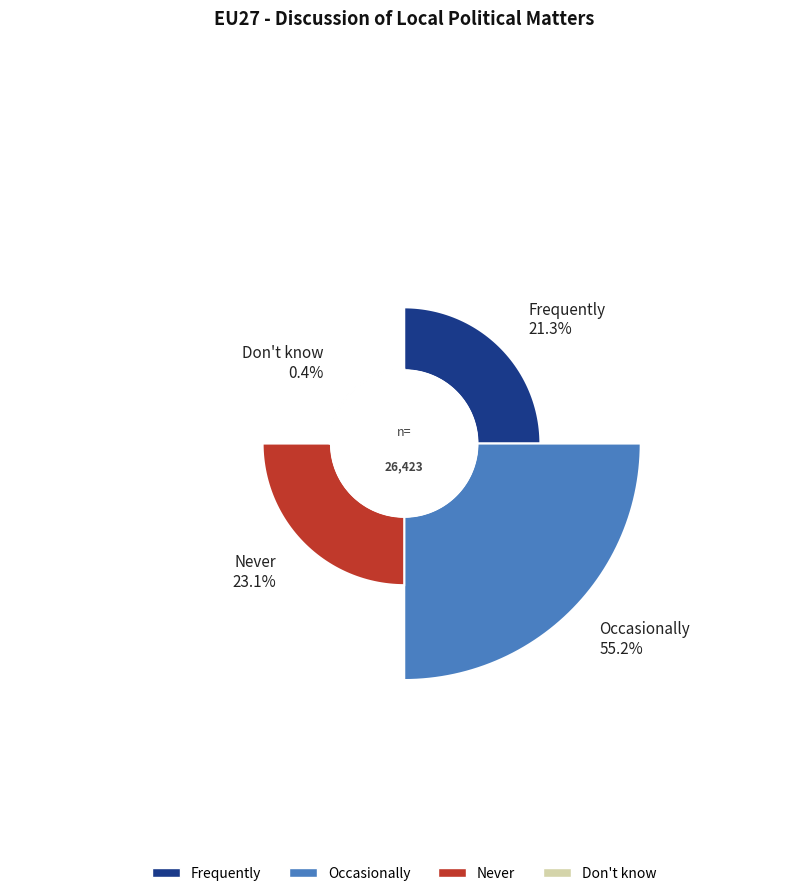

To the nearest percent, what is the average slice percentage?

25%